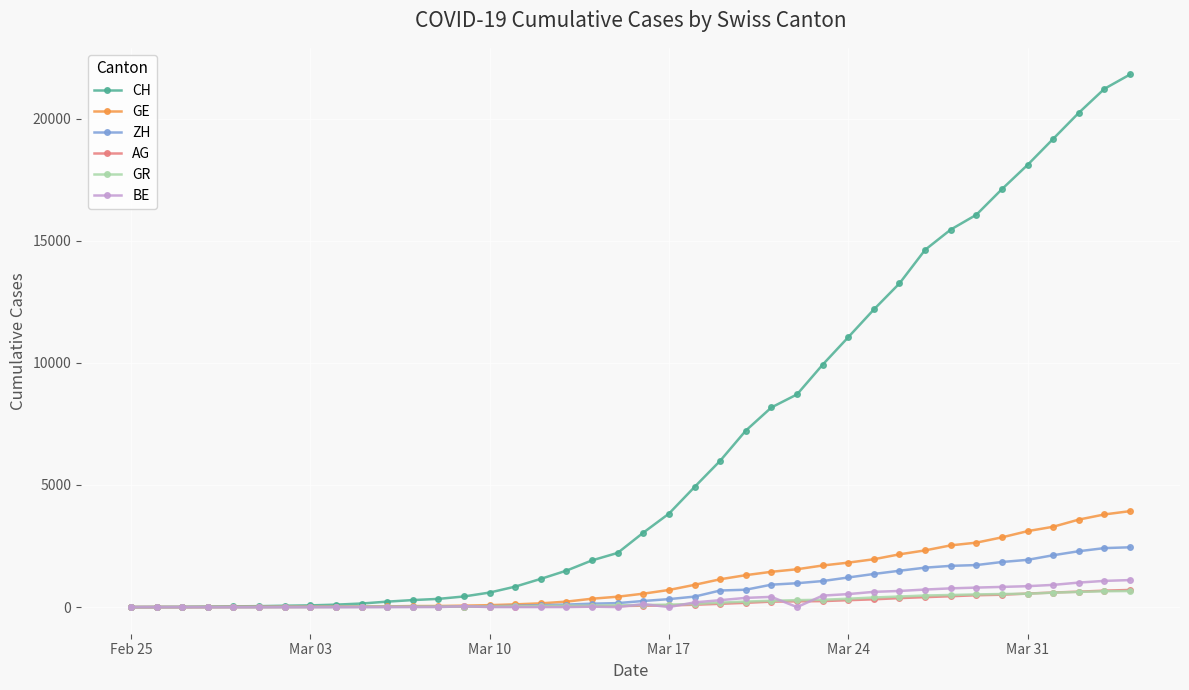

Which series has the largest range (max minus min)?

CH